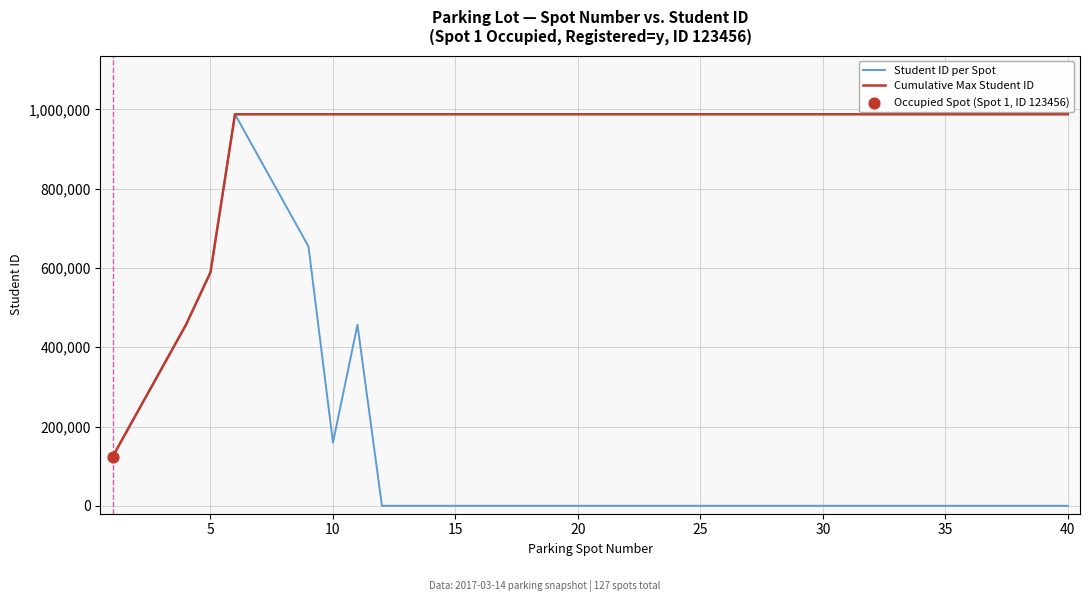

Which series has the largest range (max minus min)?

Student ID per Spot